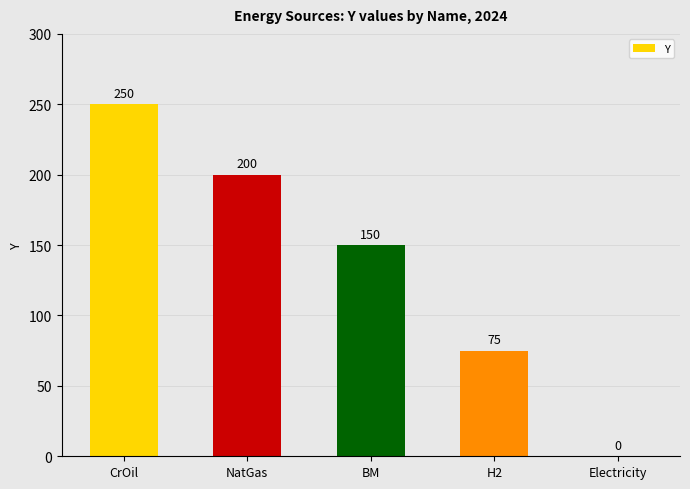

At which category does the chart reach its peak across all series?

CrOil